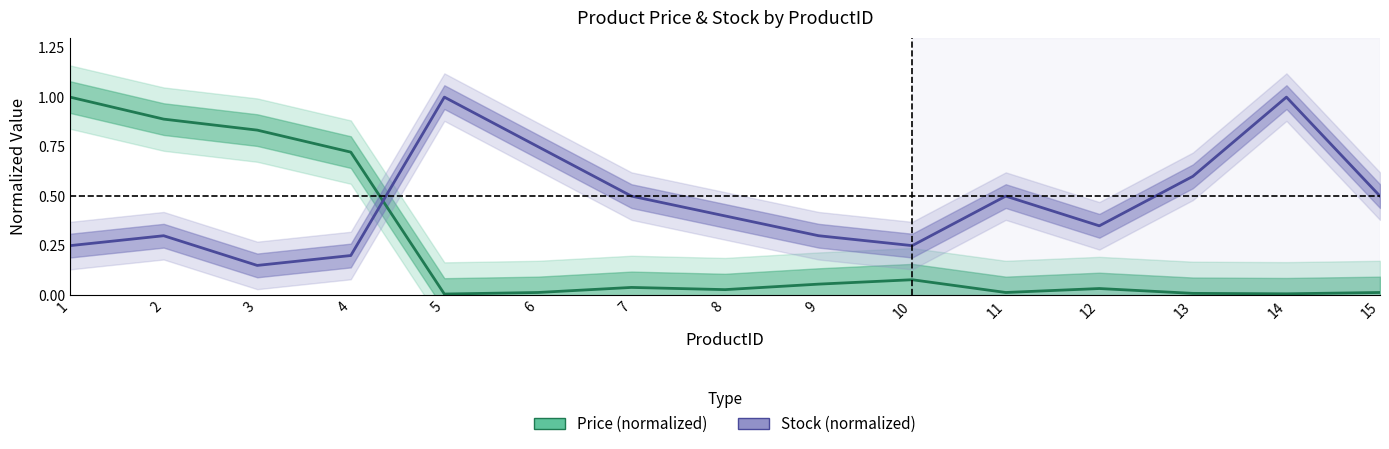

List the series in order of their peak value, lowest first.

Price (normalized), Stock (normalized)